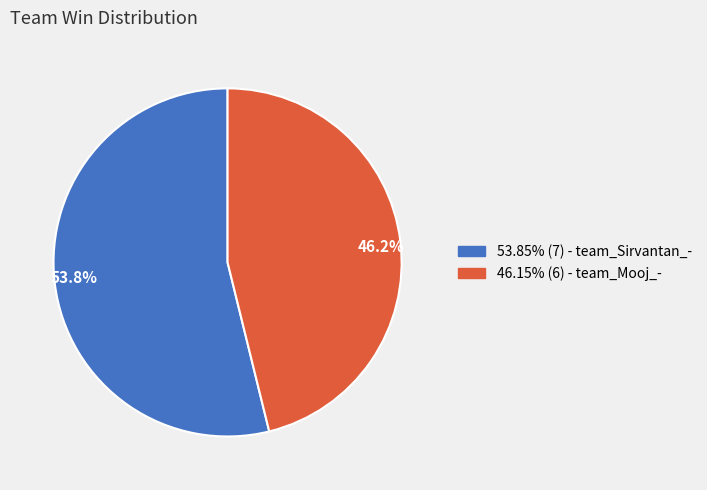

Does any single category account for the majority?

Yes